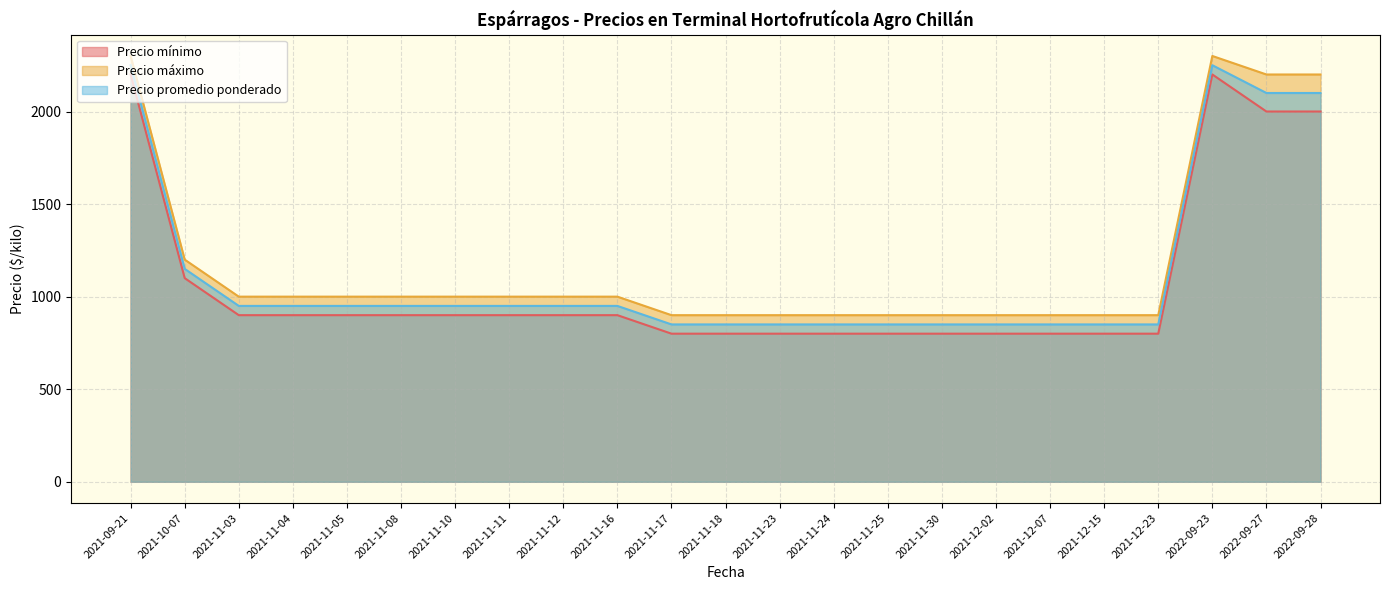

Which series changed the most between 2022-09-23 and 2021-11-24?

Precio mínimo